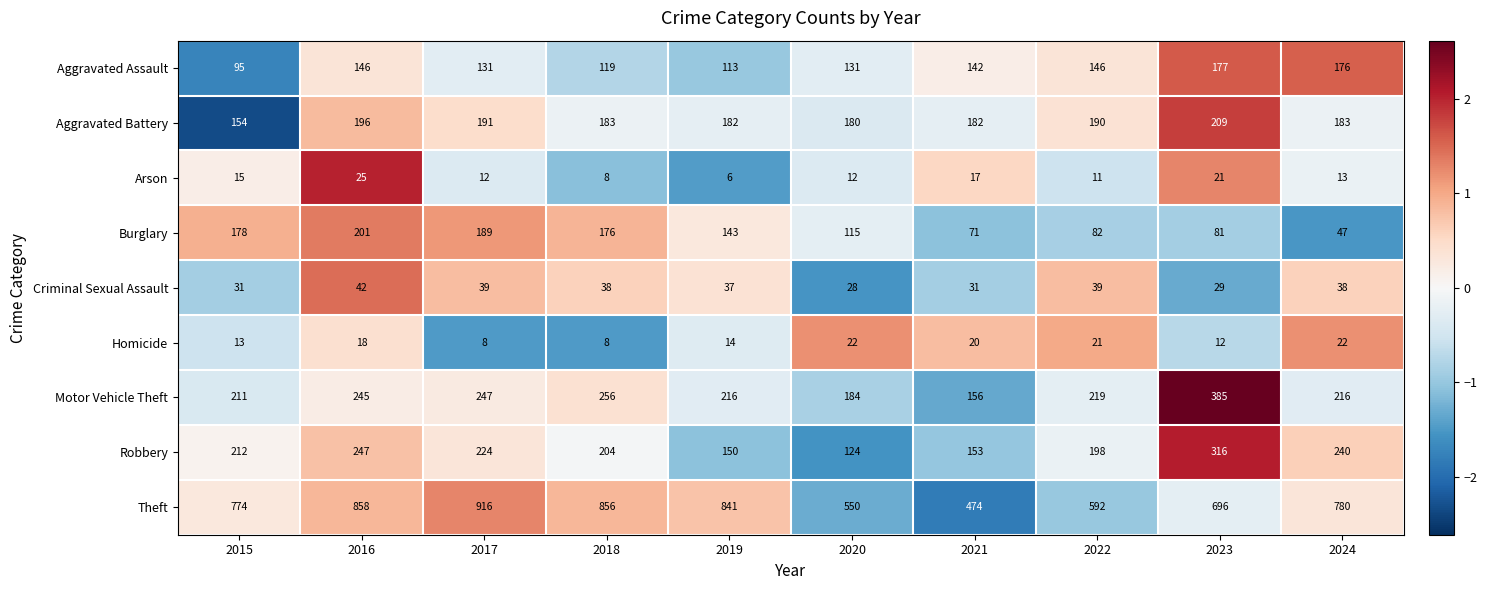

List the series in order of their peak value, lowest first.

Homicide, Arson, Criminal Sexual Assault, Aggravated Assault, Burglary, Aggravated Battery, Robbery, Motor Vehicle Theft, Theft